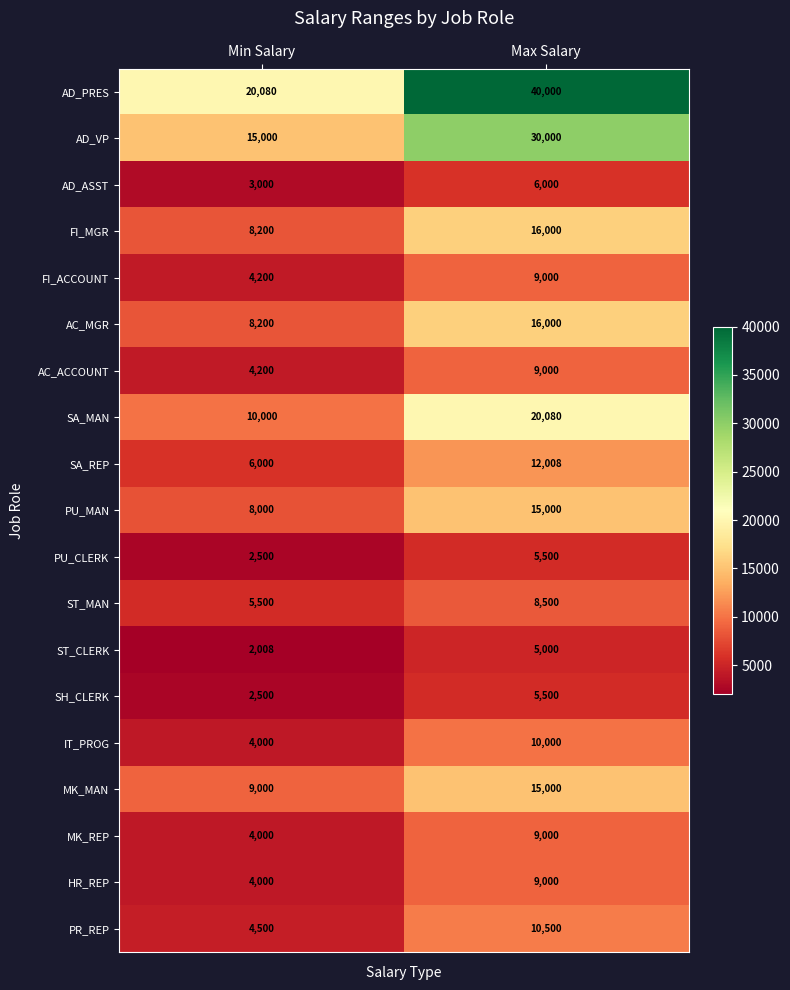

What is the minimum value shown in the chart?

2008